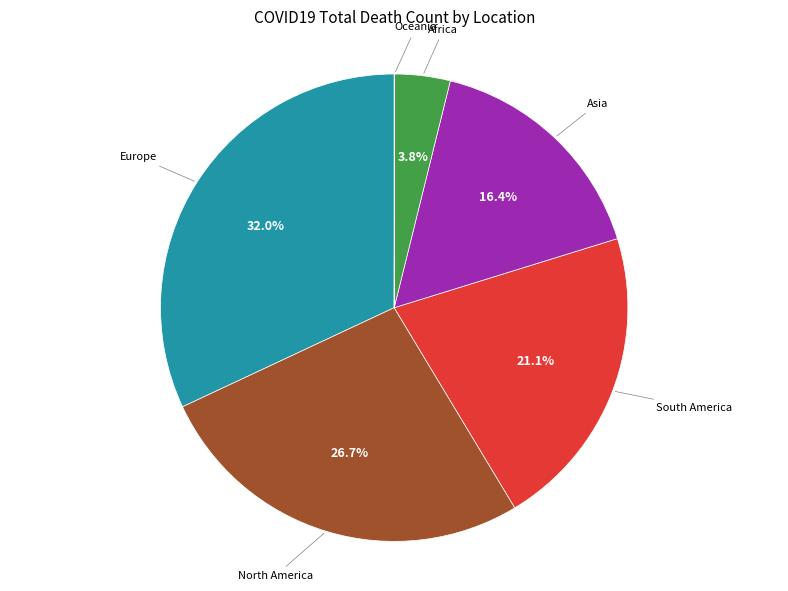

Is there any slice that represents more than half of the pie?

No